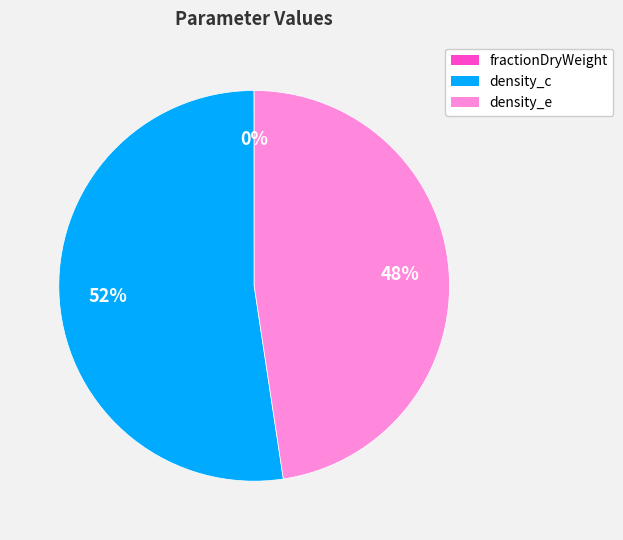

What percentage is the density_c slice, to the nearest percent?

52%